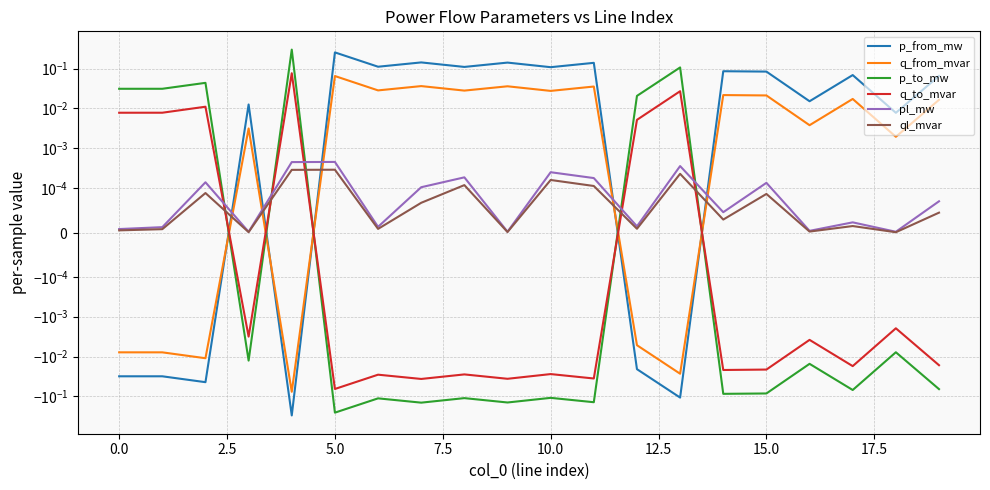

True or false: p_from_mw has more than 2 interior local peaks.

True